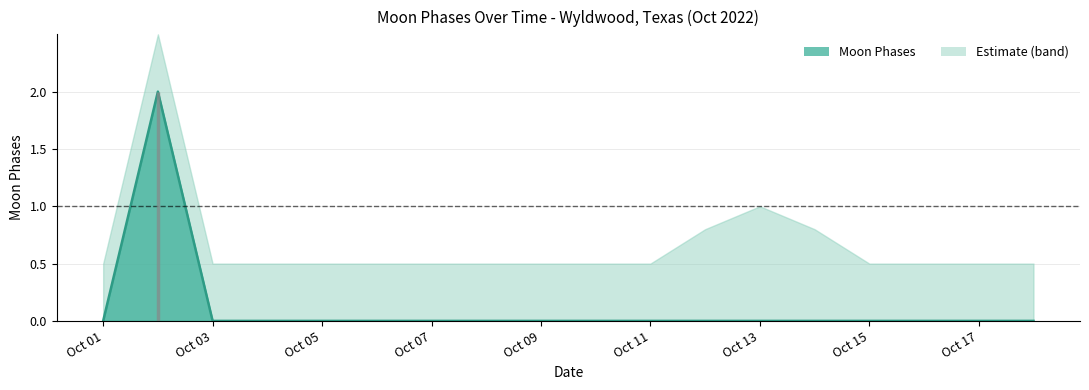

True or false: the data shows 0 at 2022-10-10.

True